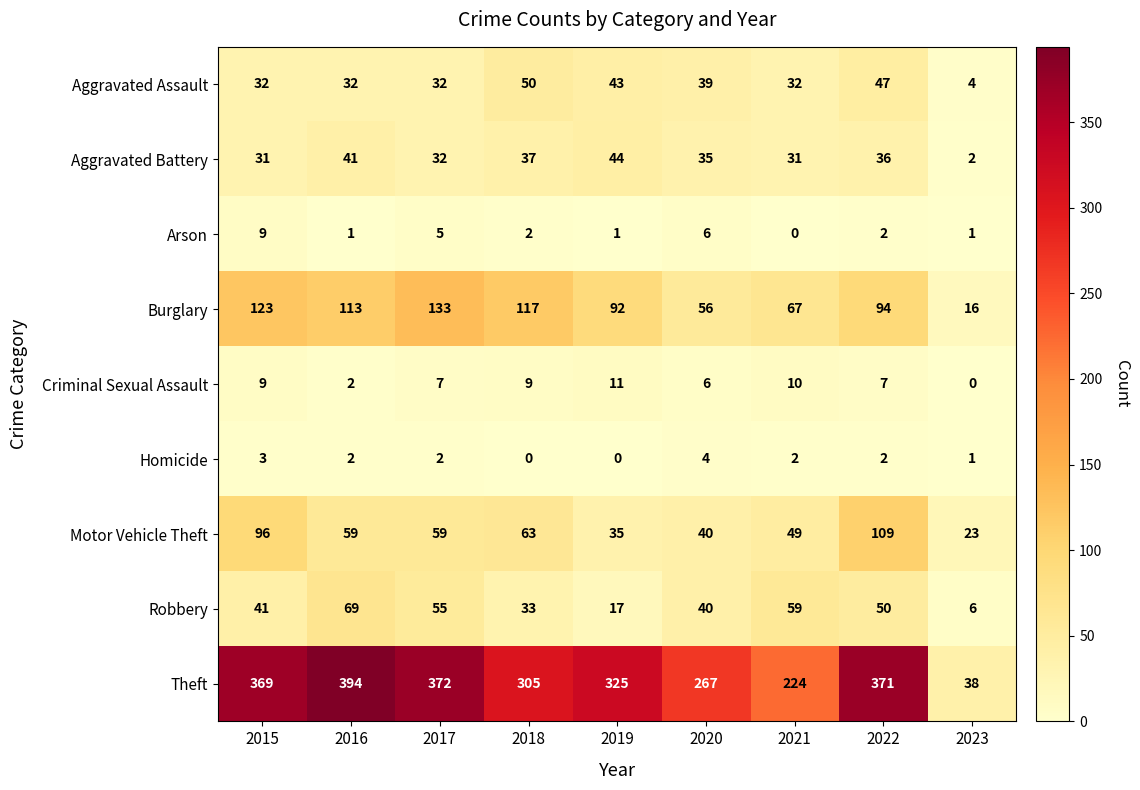

What is the sum of all Theft values?

2665